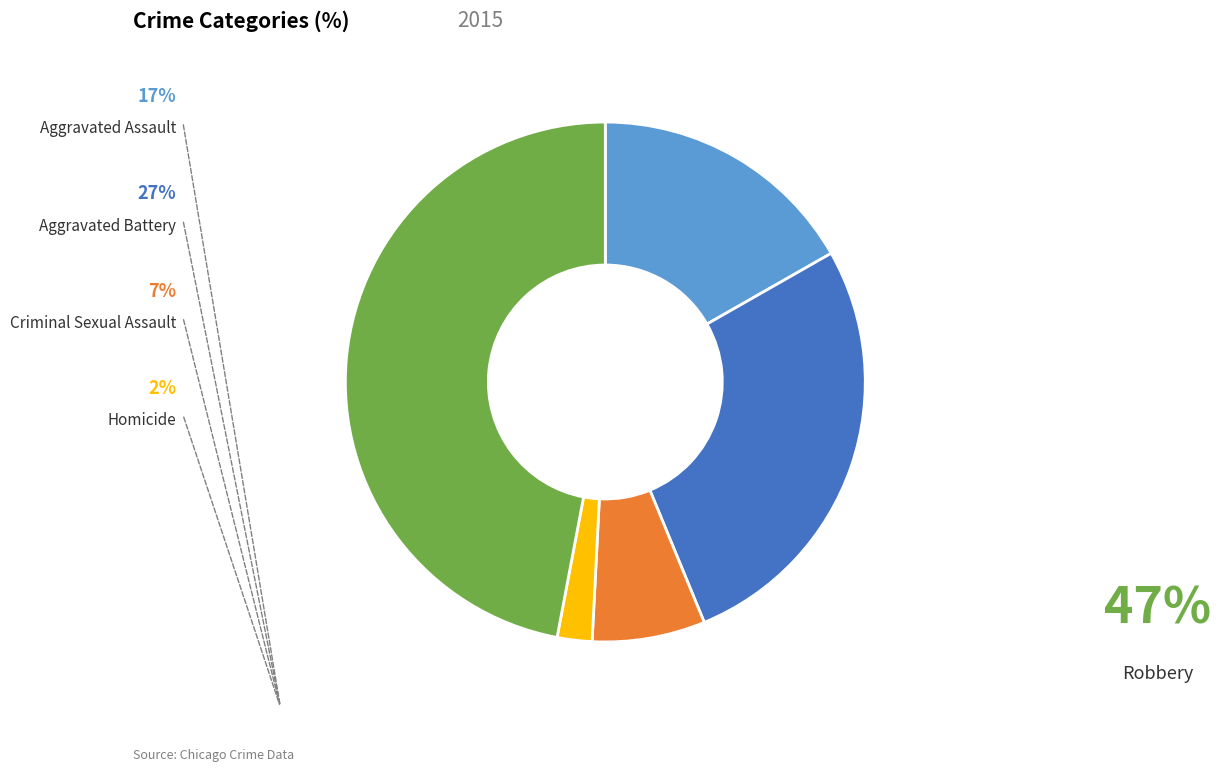

What portion of the pie excludes Criminal Sexual Assault?

93.0%